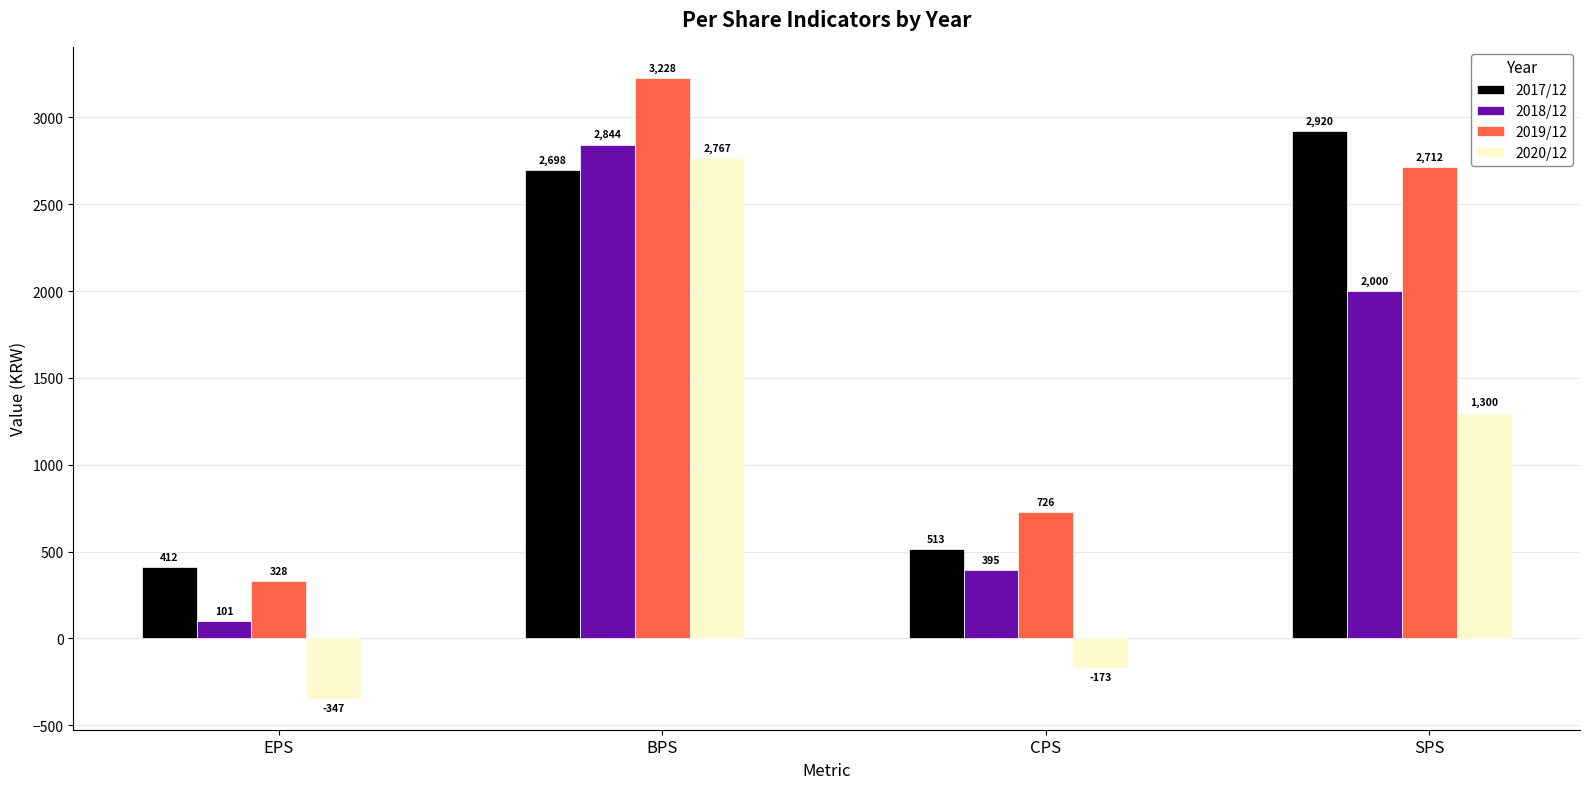

How many data points in 2018/12 are less than 2000?

2